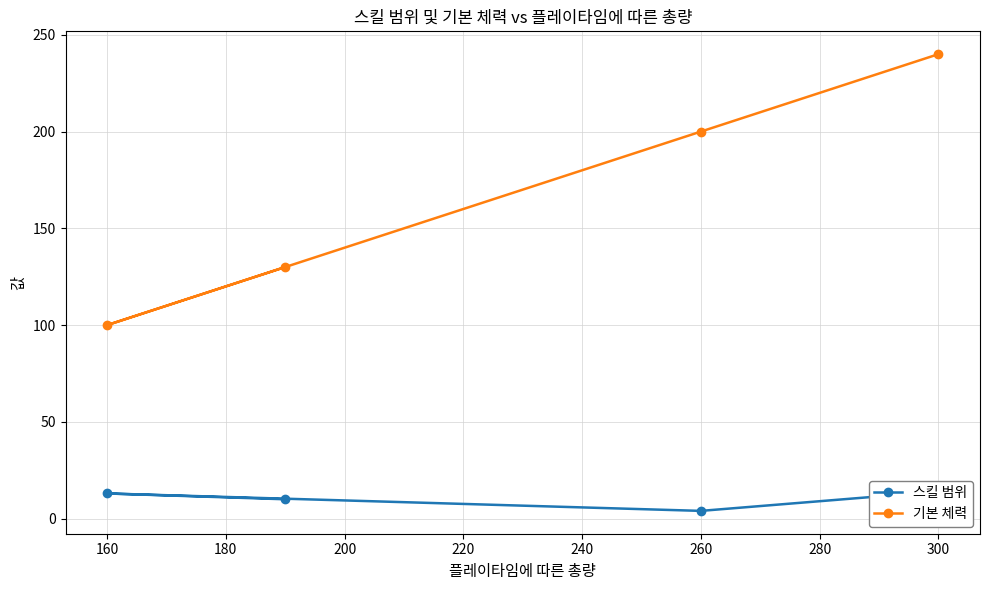

Which category has the lowest value in the 기본 체력 series?

160